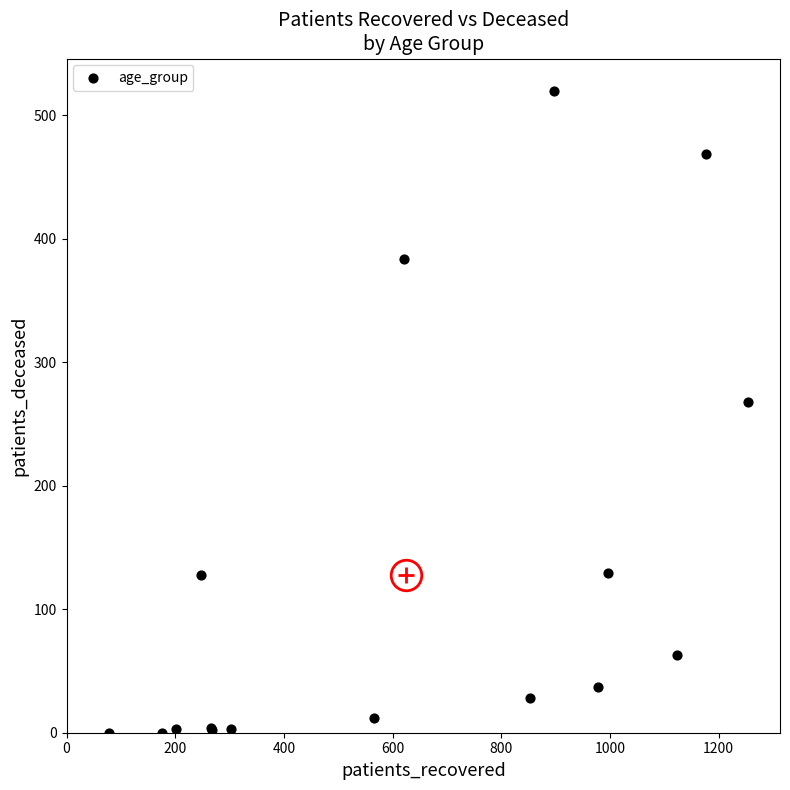

What Y value in the scatter plot is closest to 260?

268